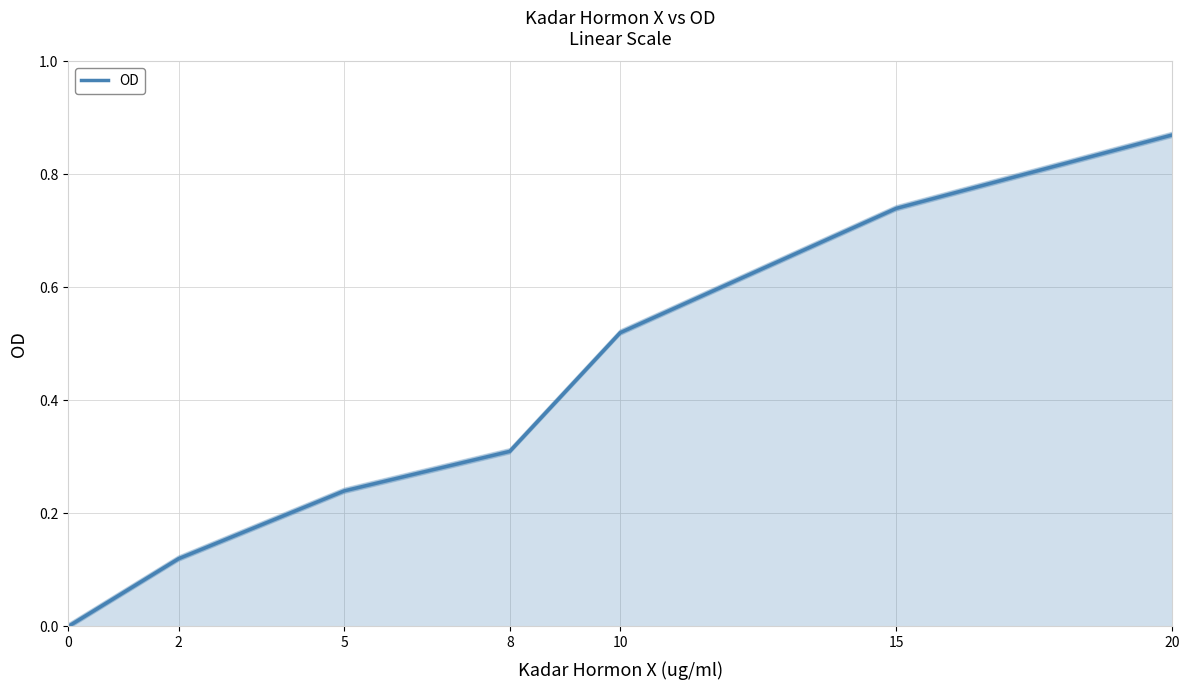

Reading right to left, extract all data points from this chart.

0.9	0.7	0.5	0.3	0.2	0.1	0.0